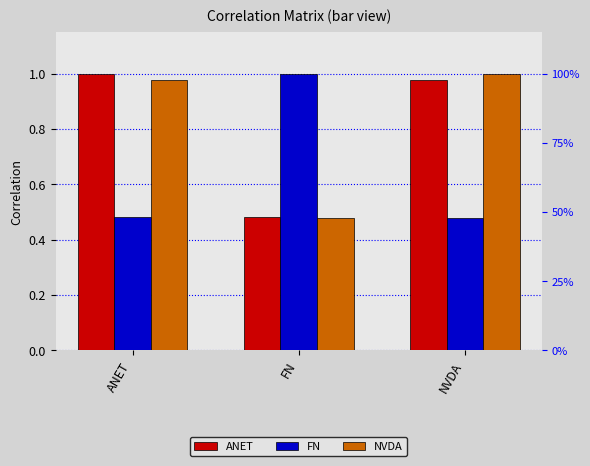

What is the value of the NVDA bar at the 2nd from the left?

0.5